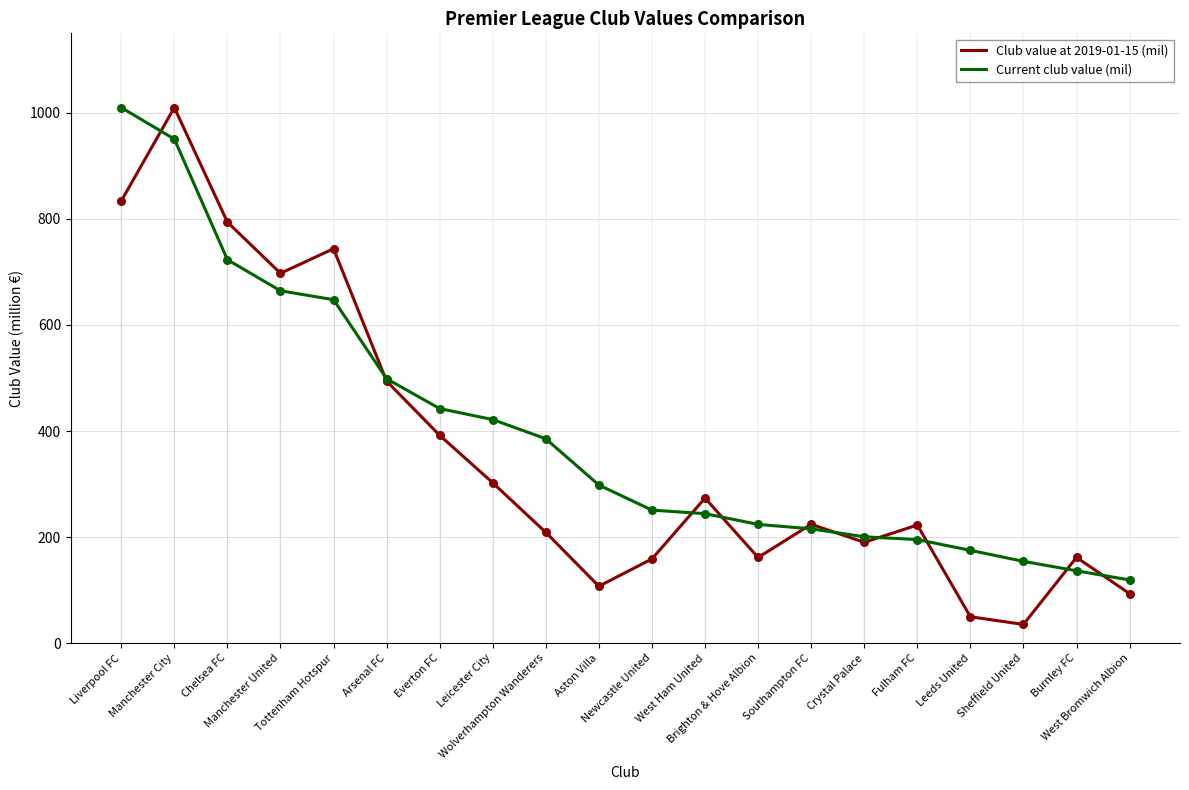

What is the minimum value shown in the chart?

35.3